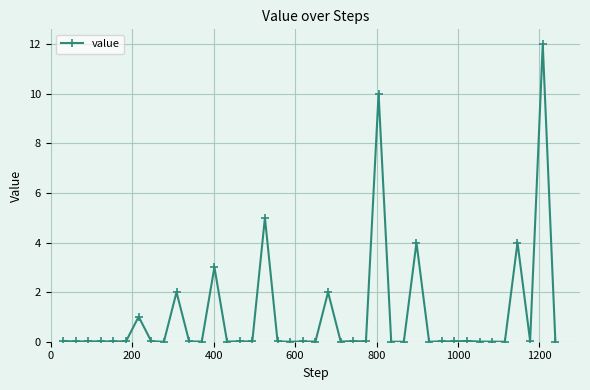

What is the difference between the maximum and second lowest values?

12.0